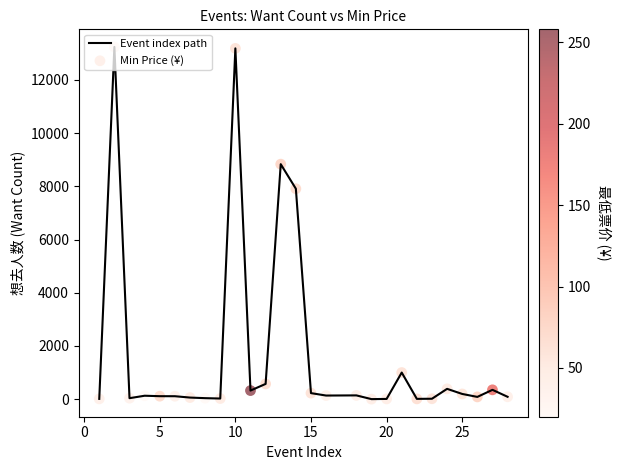

What is the maximum value shown in the chart?

13236